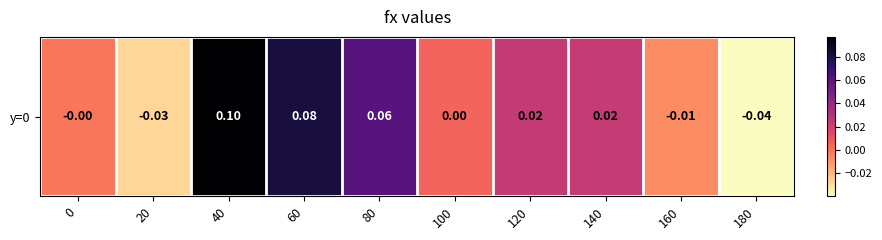

What is the difference between the maximum and minimum values?

0.1